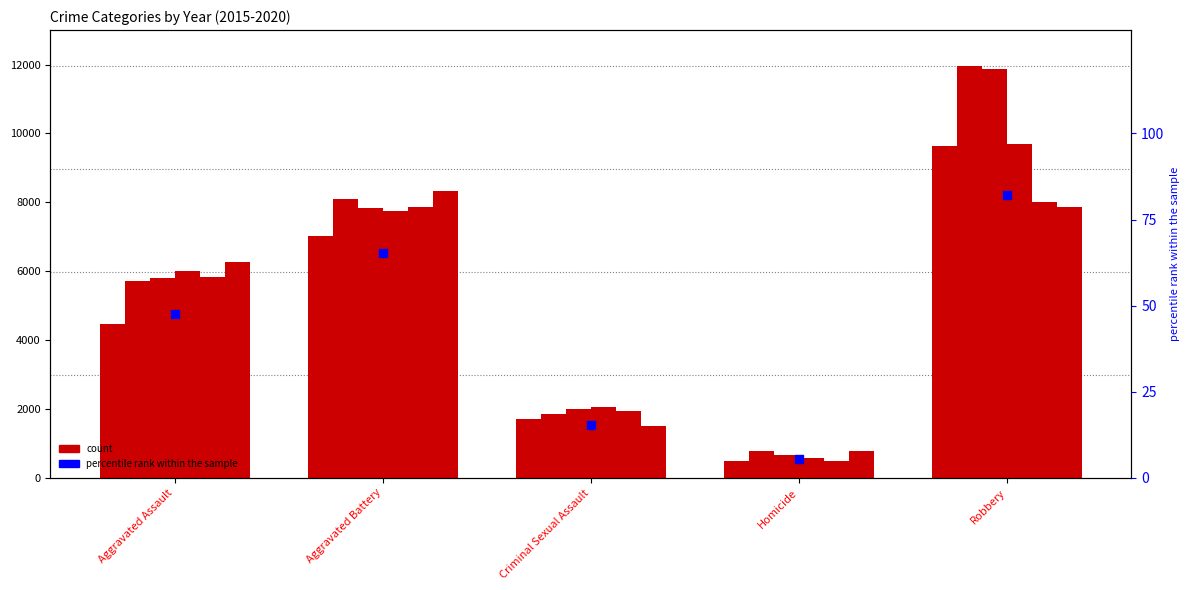

Which has a higher value, Aggravated Battery or Aggravated Assault?

Aggravated Battery